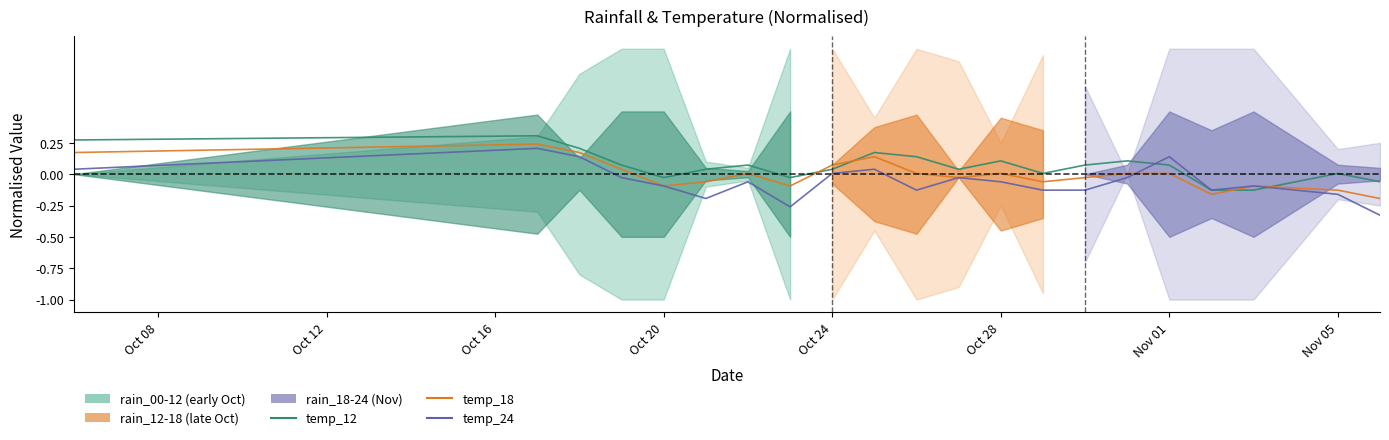

List the series in order of their overall mean, highest first.

temp_12, temp_18, temp_24